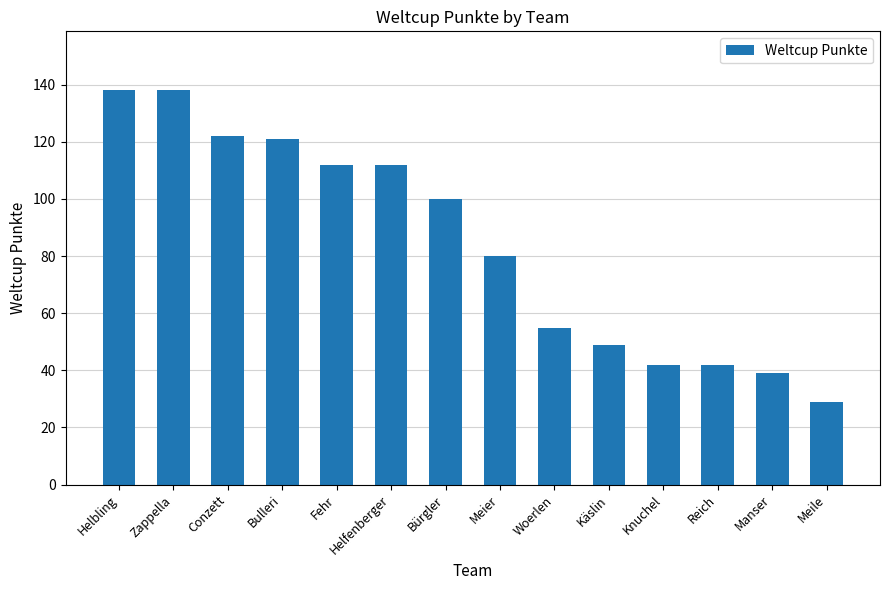

True or false: the data shows 112 at Helfenberger.

True